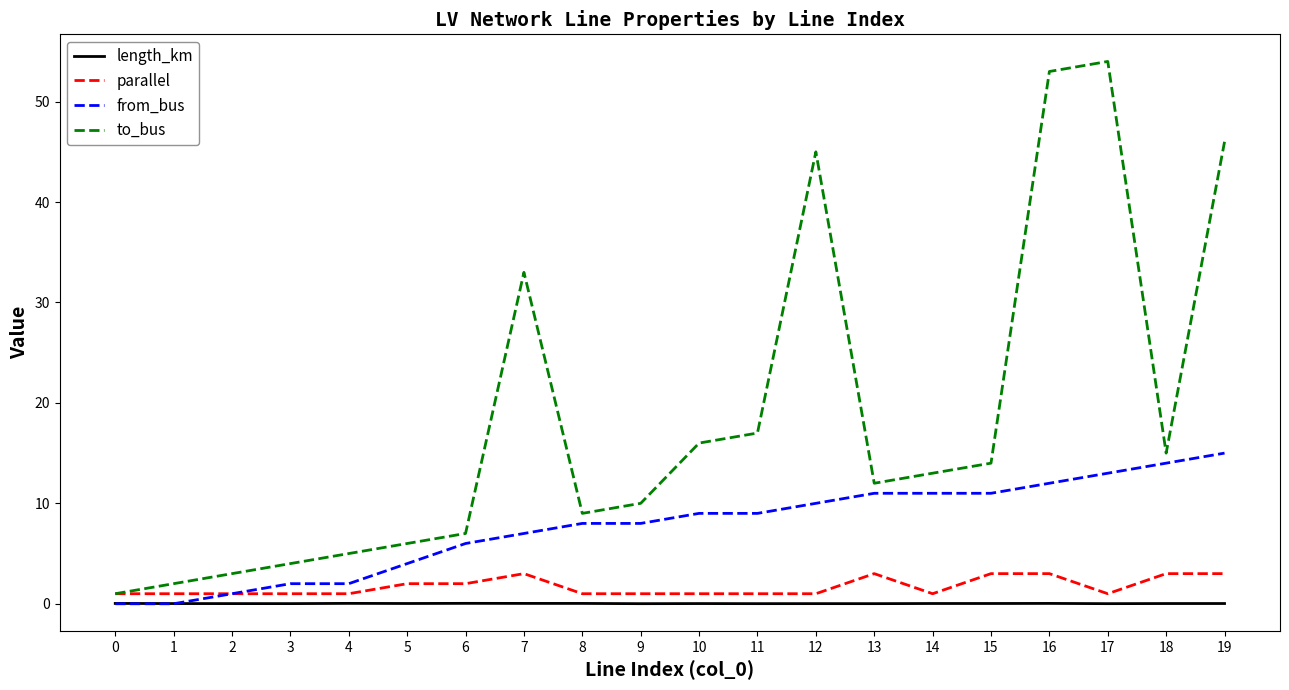

Which series has the widest spread of values?

to_bus